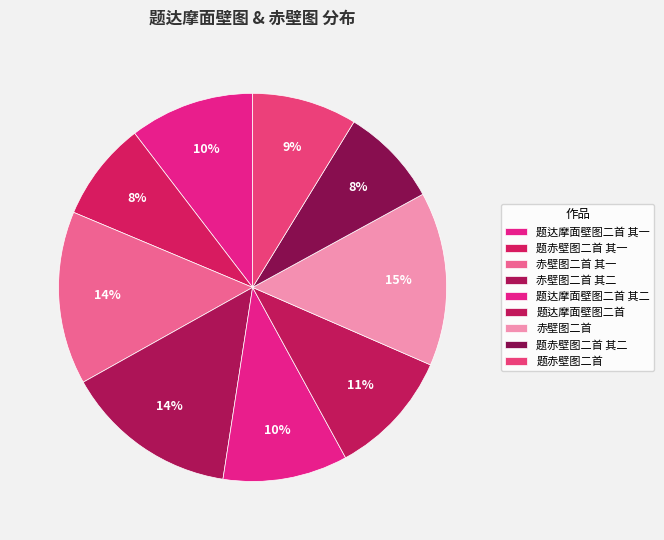

What is the total percentage of 赤壁图二首 其一 and 赤壁图二首 其二?

28.9%